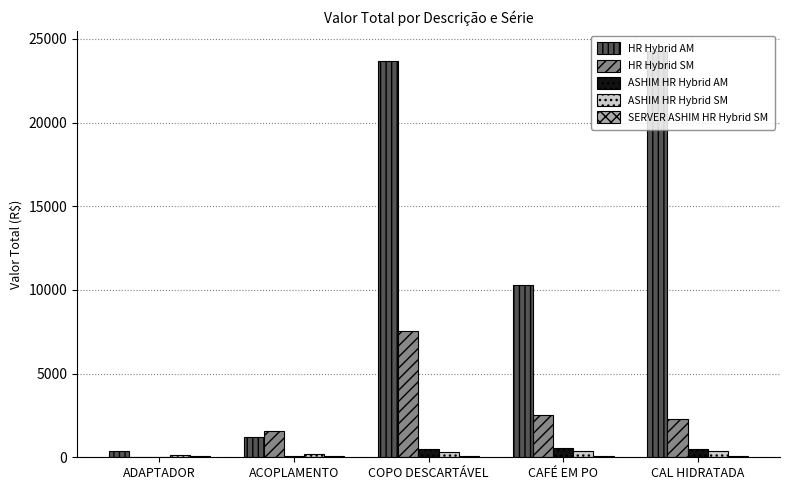

What is the sum of all ASHIM HR Hybrid AM values?

1577.4